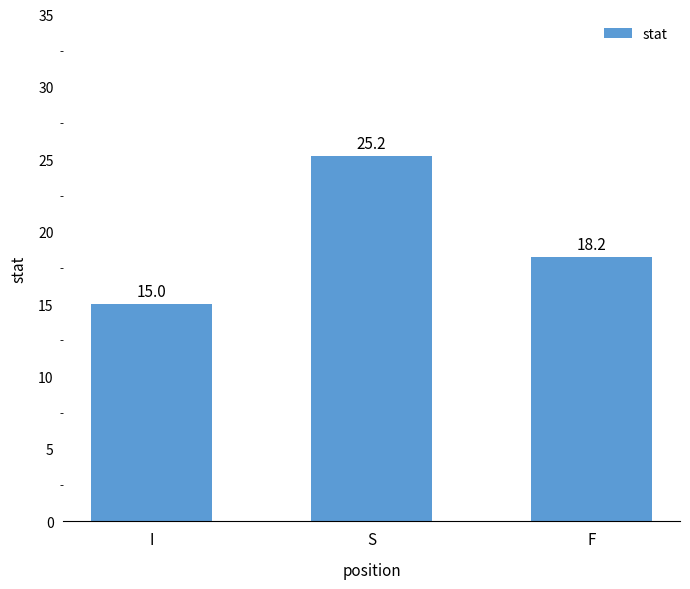

What is the difference between the second highest and minimum values?

3.3